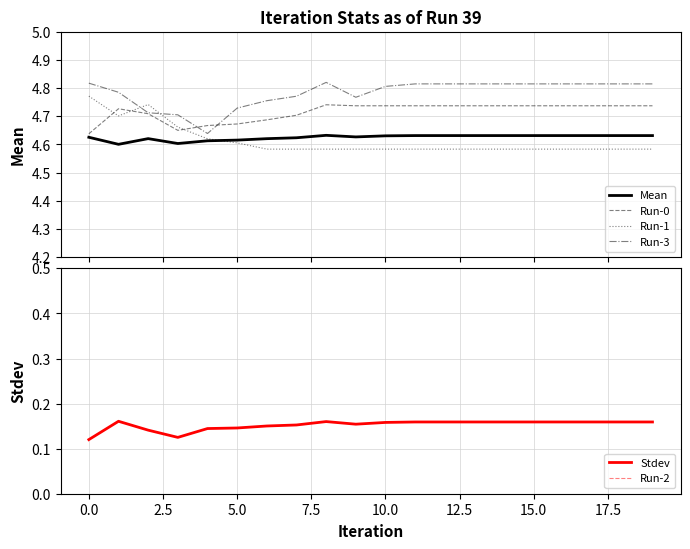

True or false: Stdev has a value of 0.3 at 0.0.

False